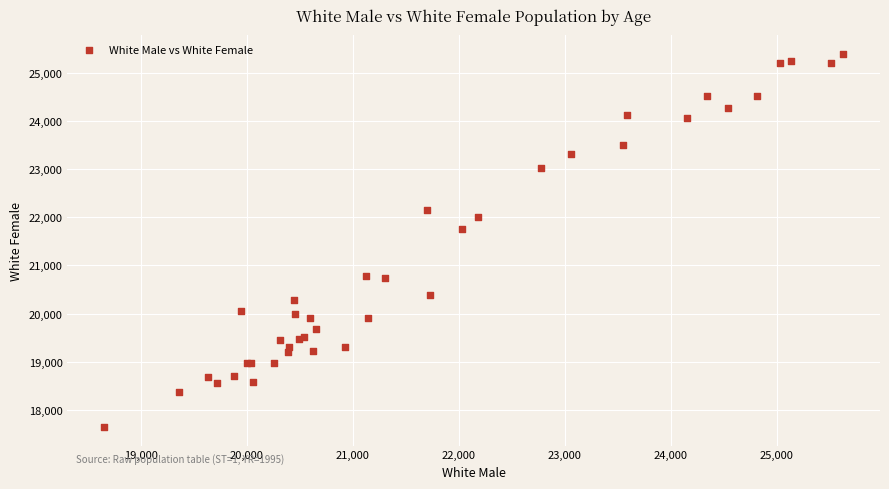

What Y value in the scatter plot is closest to 21519?

21749